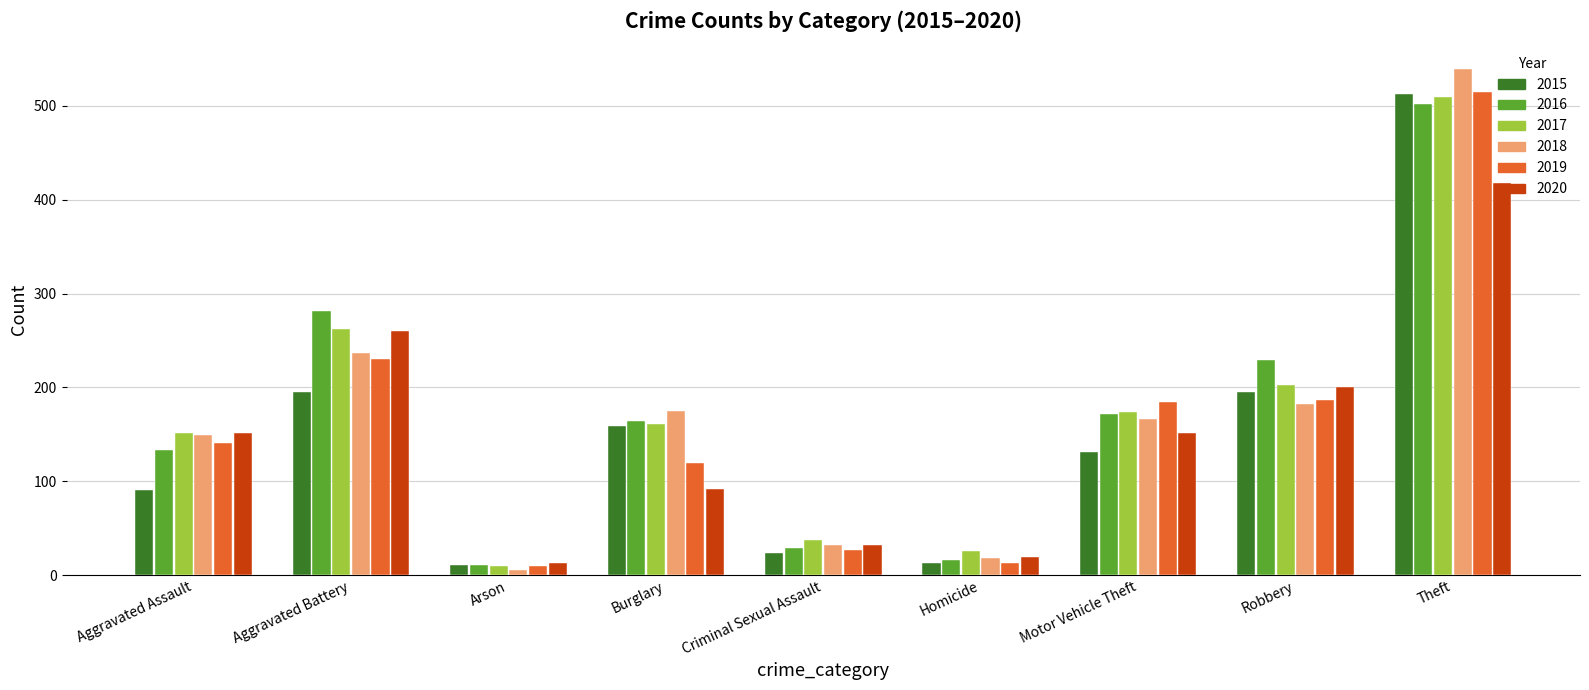

What is the difference between the highest and lowest values at Criminal Sexual Assault?

13